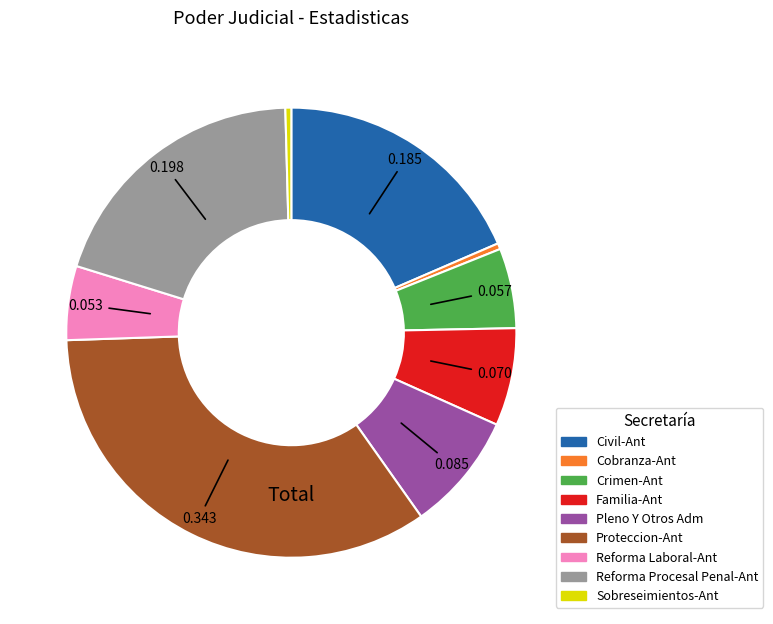

Which slice is the largest?

Proteccion-Ant